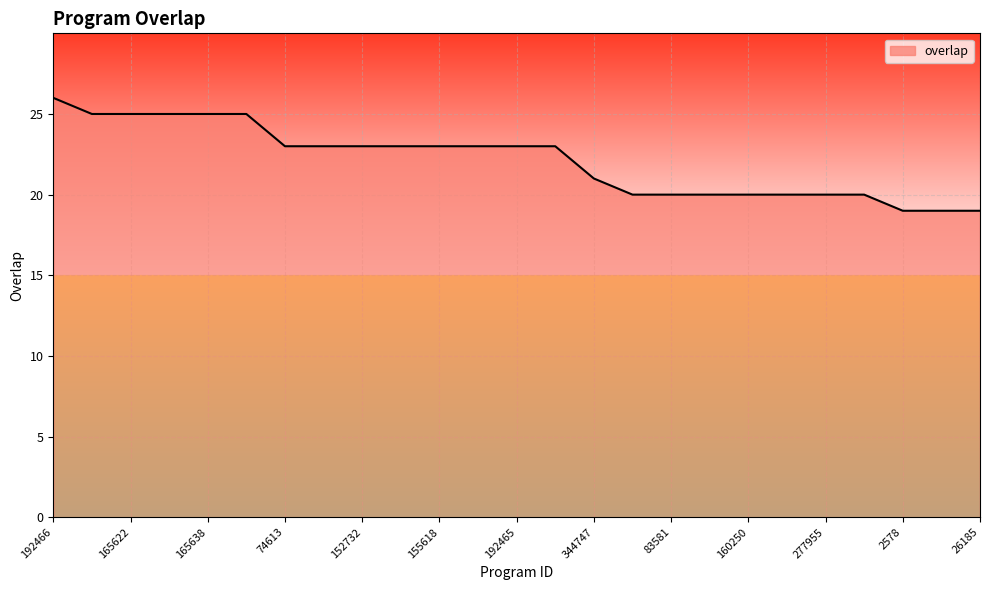

What is the difference between the maximum and minimum values?

7